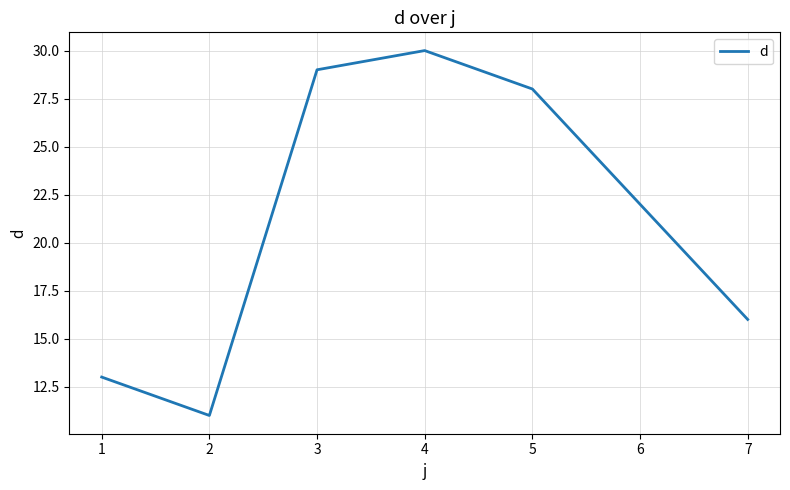

Where is the first local maximum?

4